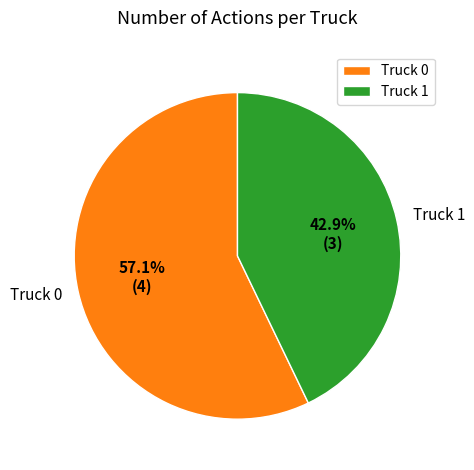

Which category has the smallest portion of the pie?

Truck 1